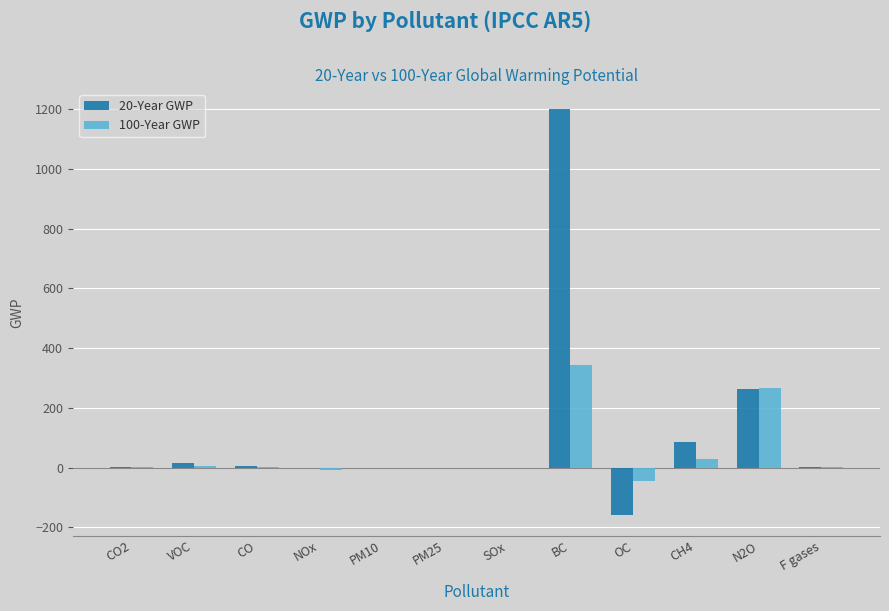

What is the sum of the 100-Year GWP values at CO and PM10?

1.8